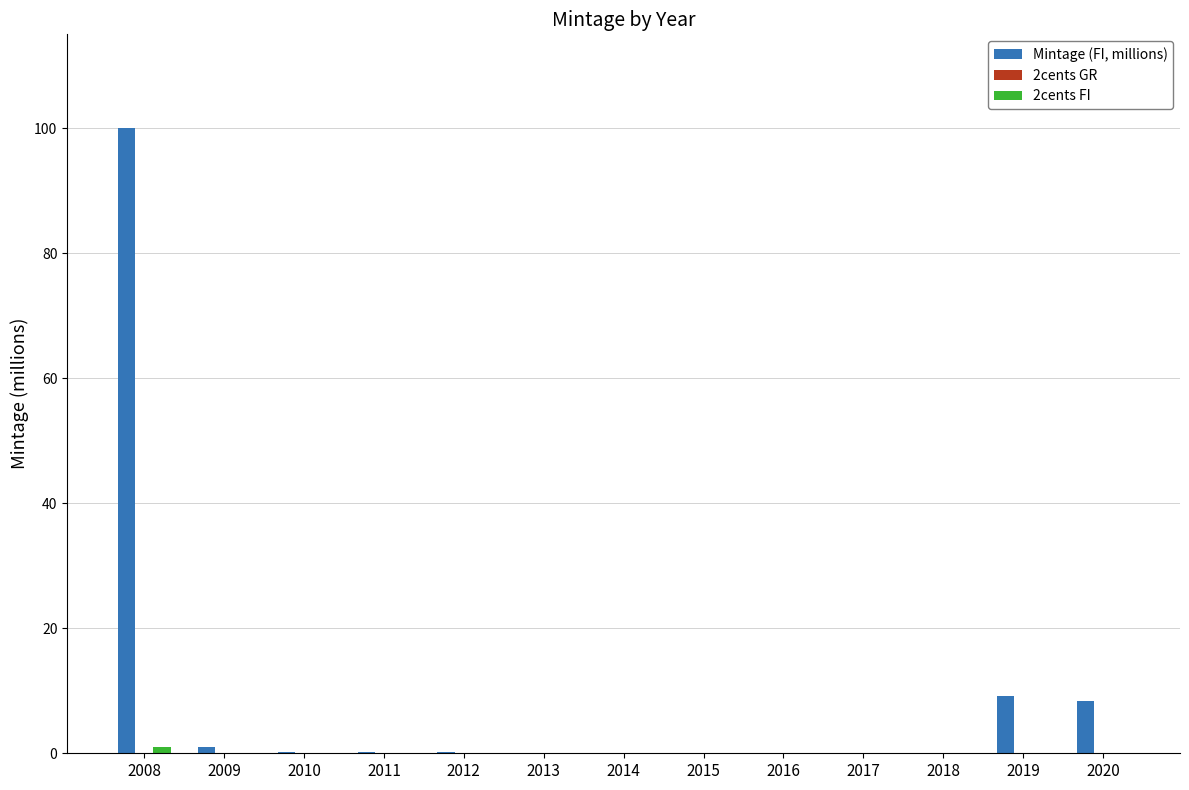

Count the number of data series in this chart.

2